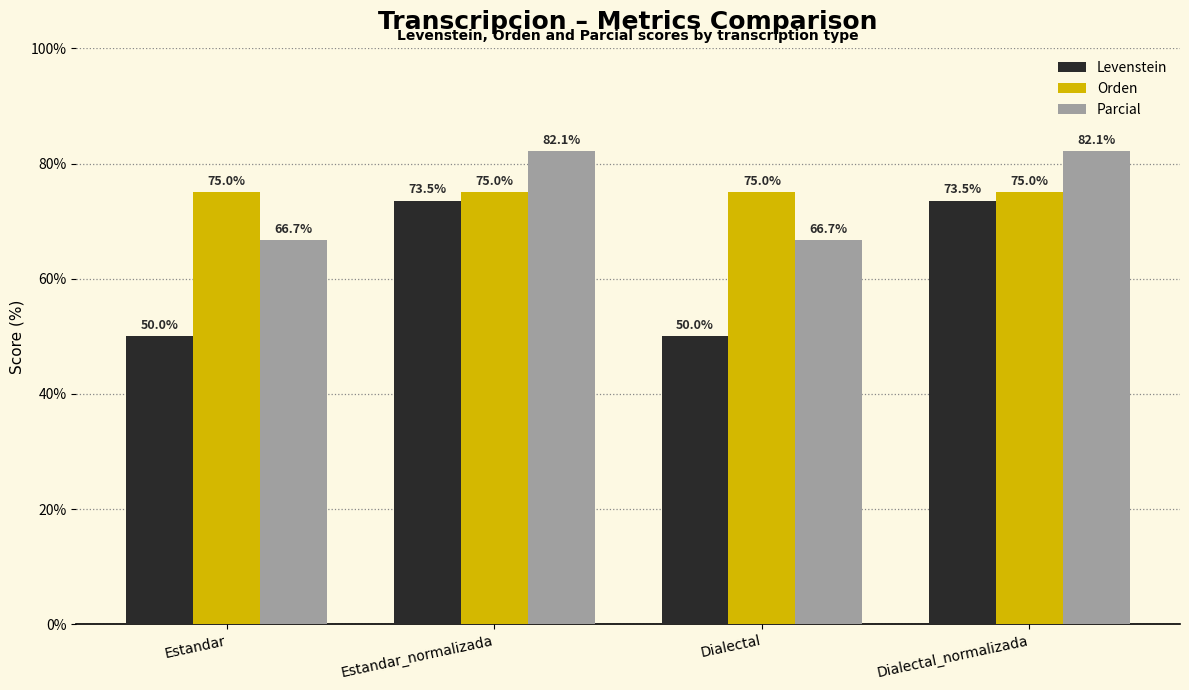

At Estandar, list the series in order from smallest to largest.

Levenstein, Parcial, Orden